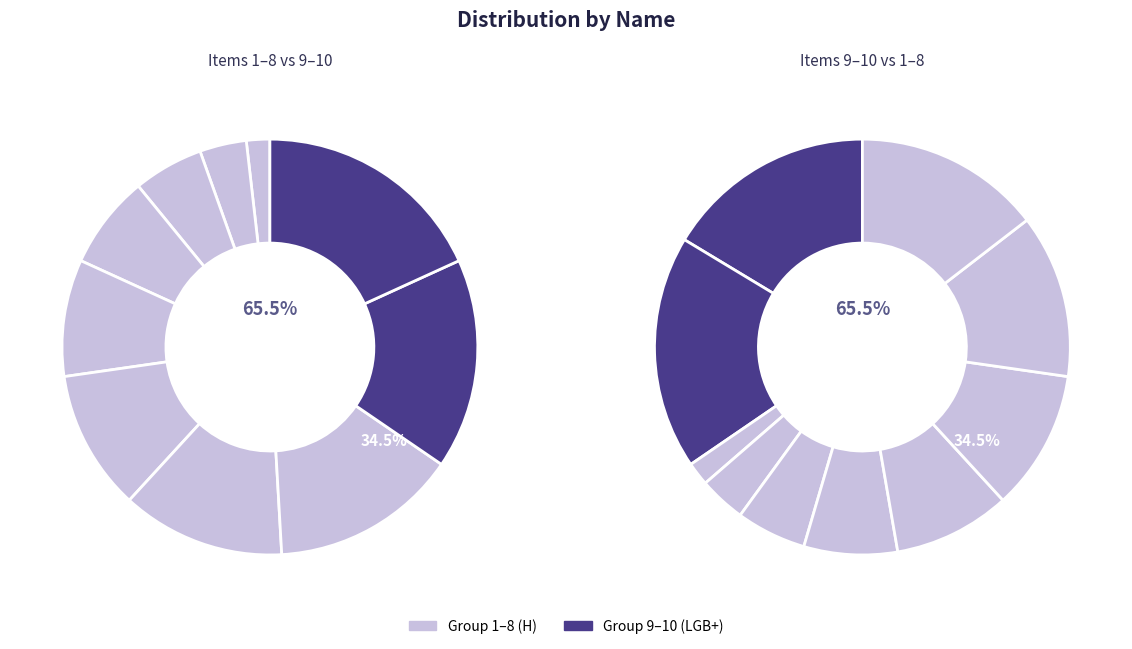

Is it true that pink Investor Loan is 1% of the pie?

False